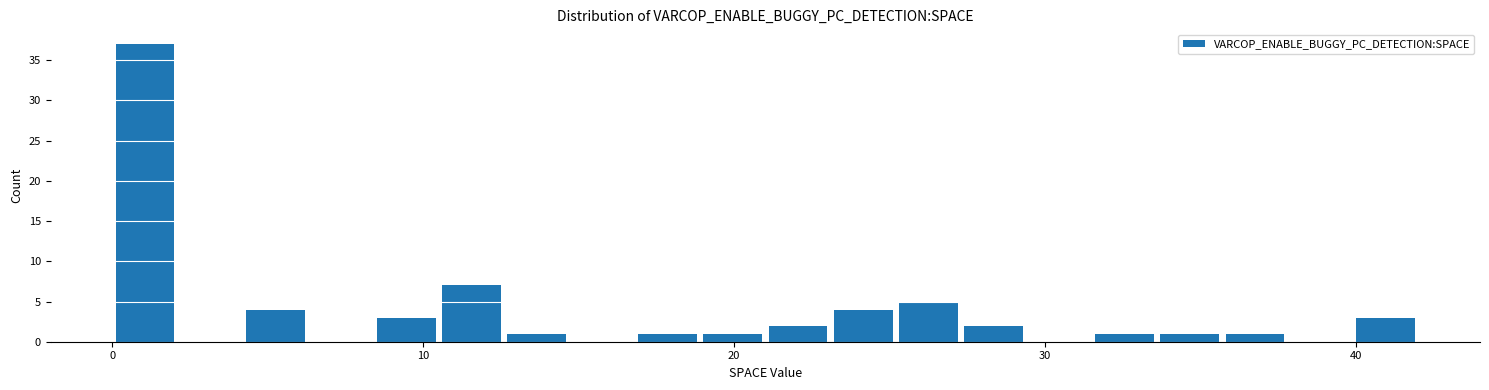

Read against the x-axis, roughly where is the centre of the tallest bar?

1